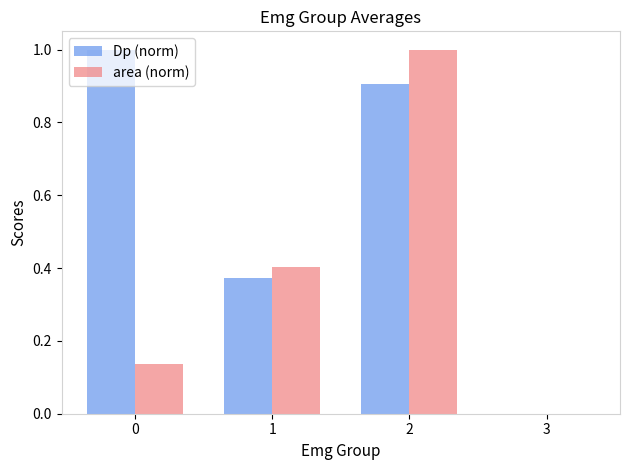

At which category is the sum across all series the highest?

2